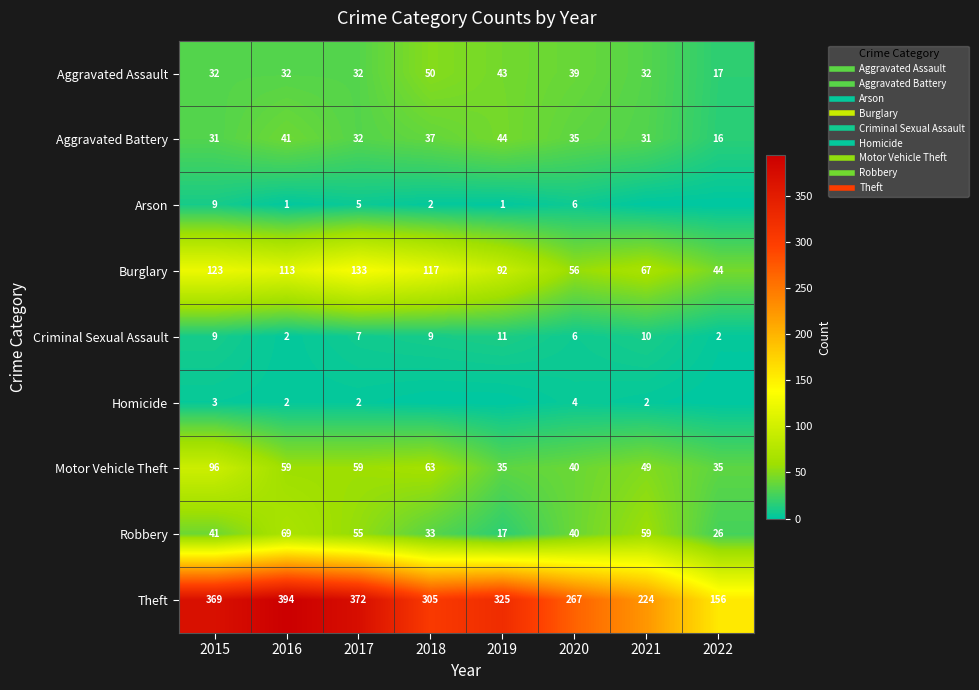

Which series has the largest total across all categories?

Theft